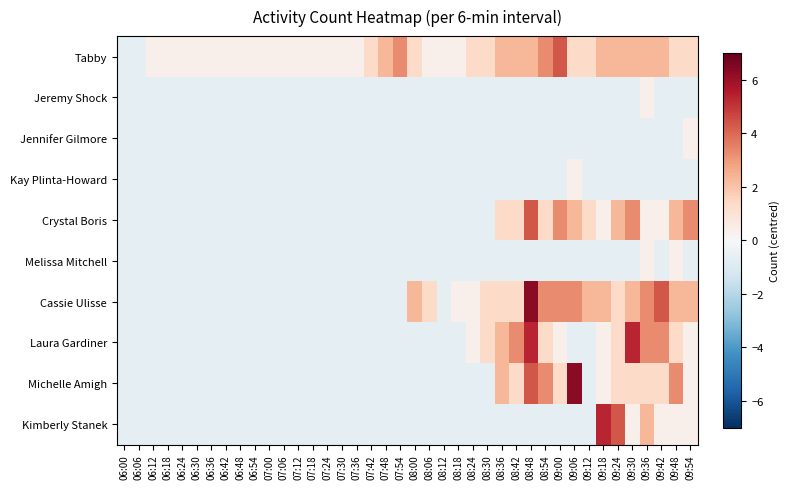

Rank the series at 07:12 from highest to lowest value.

Tabby, Jeremy Shock, Jennifer Gilmore, Kay Plinta-Howard, Crystal Boris, Melissa Mitchell, Cassie Ulisse, Laura Gardiner, Michelle Amigh, Kimberly Stanek